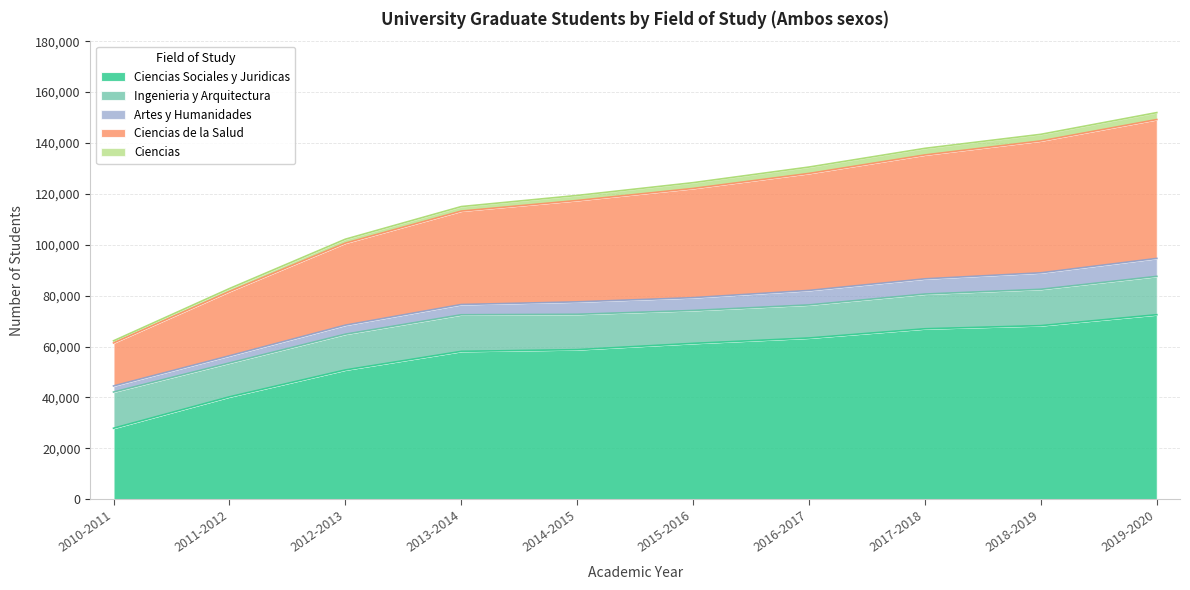

What is the label of the 1st point from the right?

2019-2020